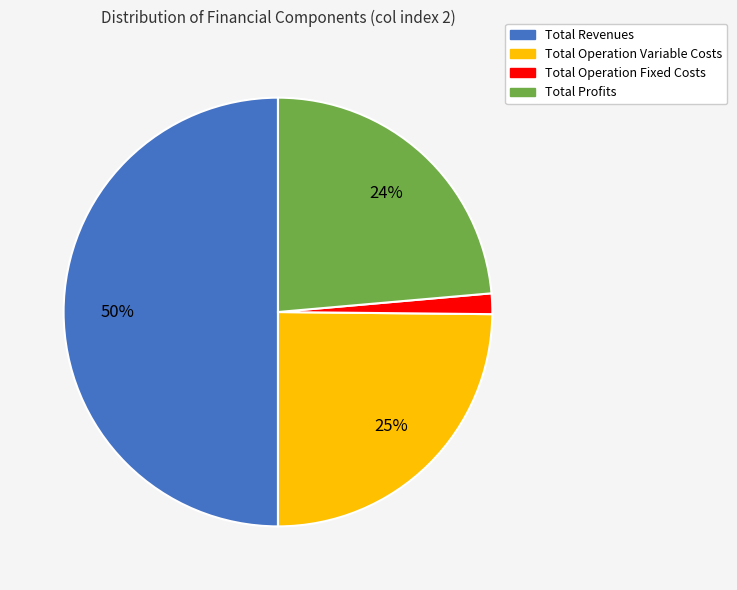

To the nearest percent, what is the difference between the largest and smallest slice percentages?

48%